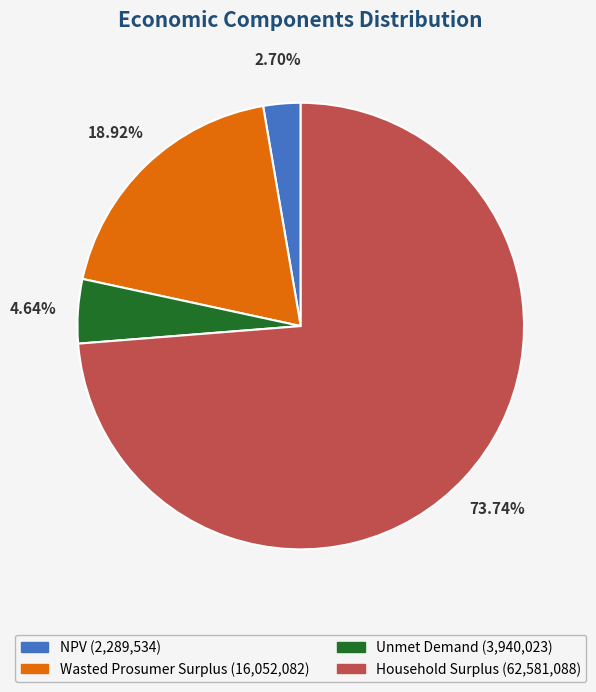

What is the ratio of the value at NPV to the value at Unmet Demand?

0.6